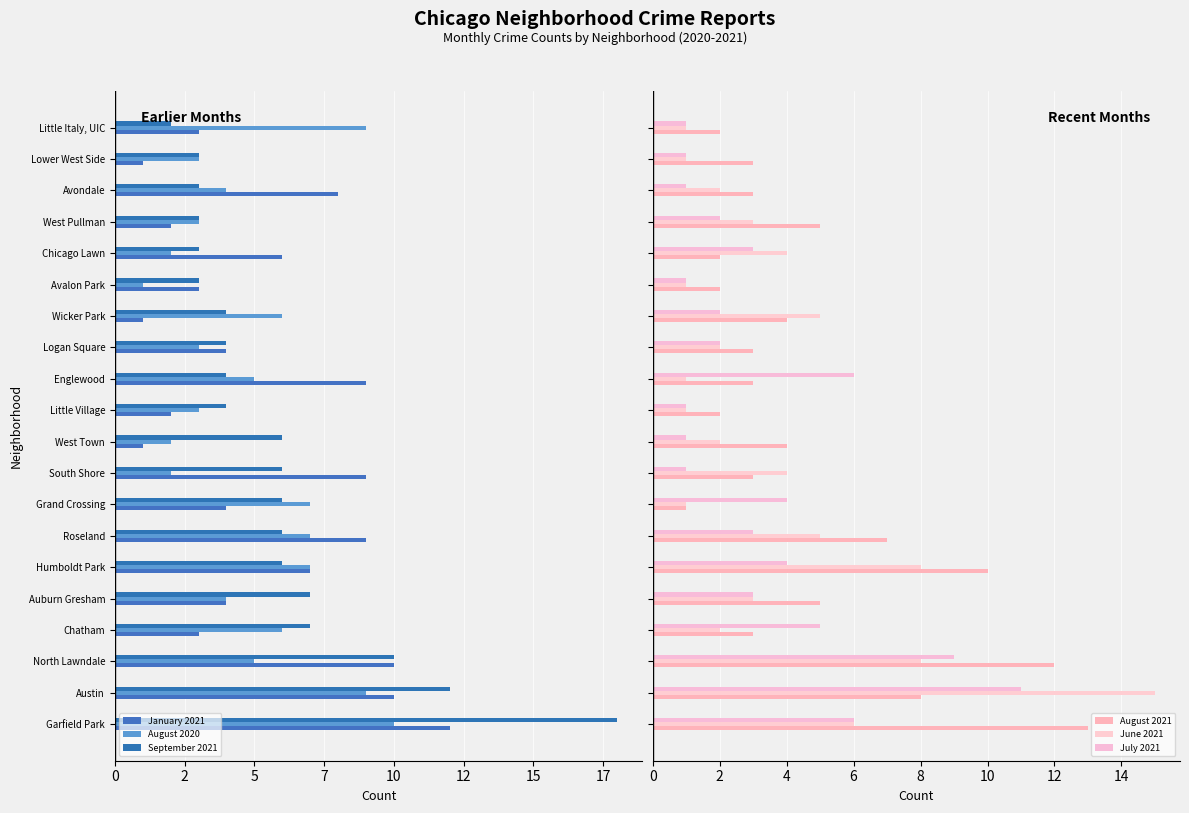

Which series has the widest spread of values?

September 2021